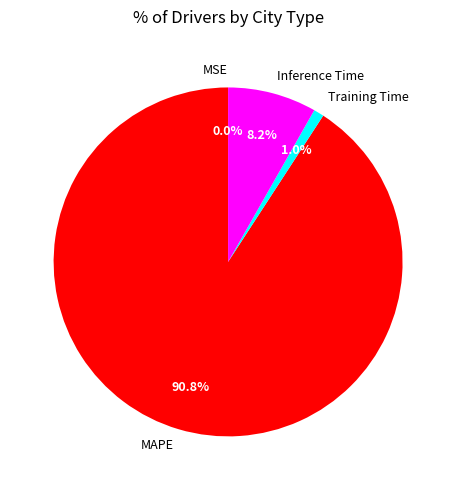

What is the total percentage of Inference Time and Training Time?

9.2%